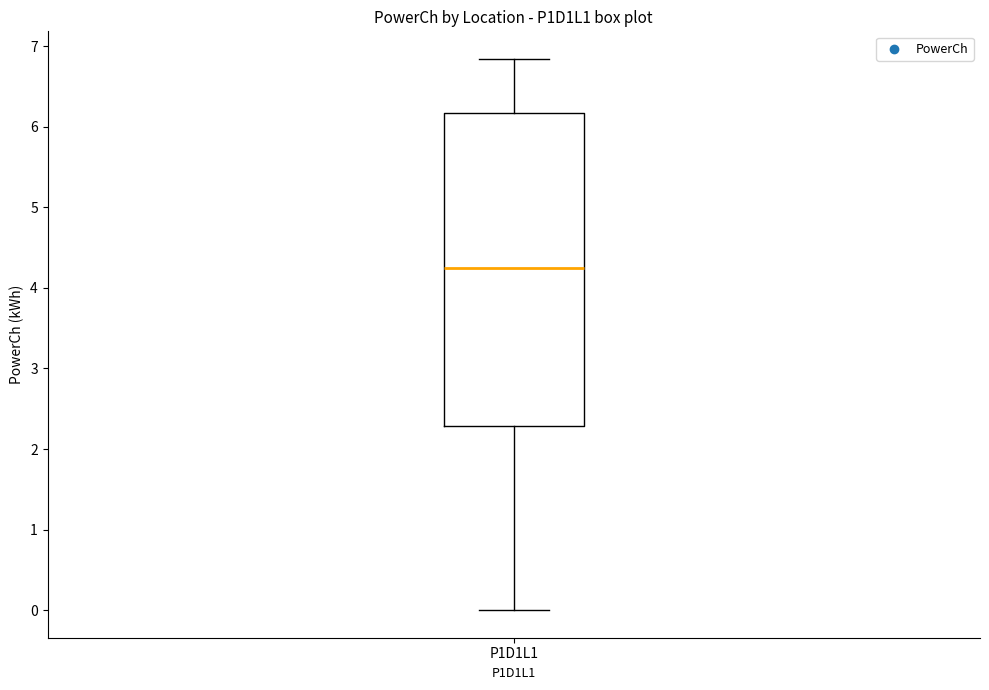

Read this box plot against the y-axis: the position of the median line, the range covered by the box, and the ends of both whiskers. The values are not printed on the chart, so give them approximately, as read against the axis.

median 4.2, box 2.3 to 6.2, whiskers 0.0 to 6.8